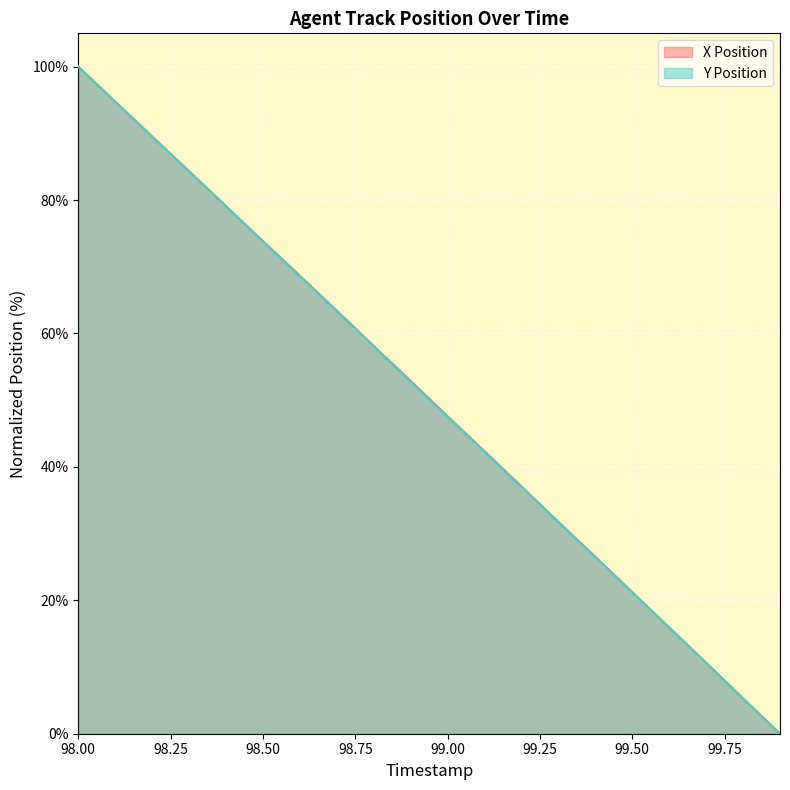

Which category has the lowest value across all series?

99.9